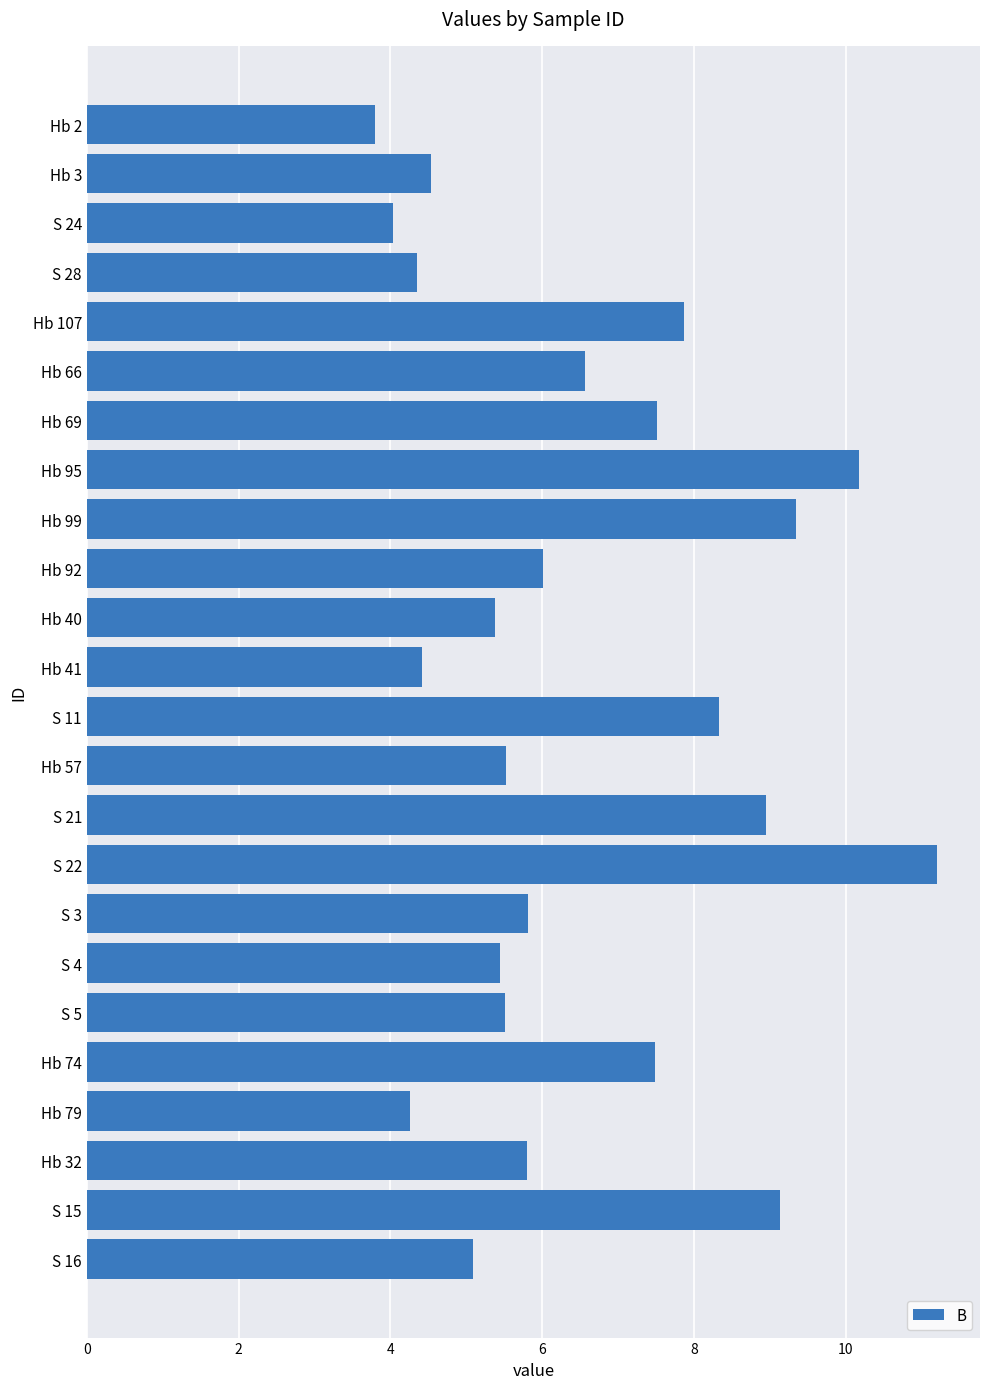

The chart shows a value of 2.5 at Hb 2. True or false?

False